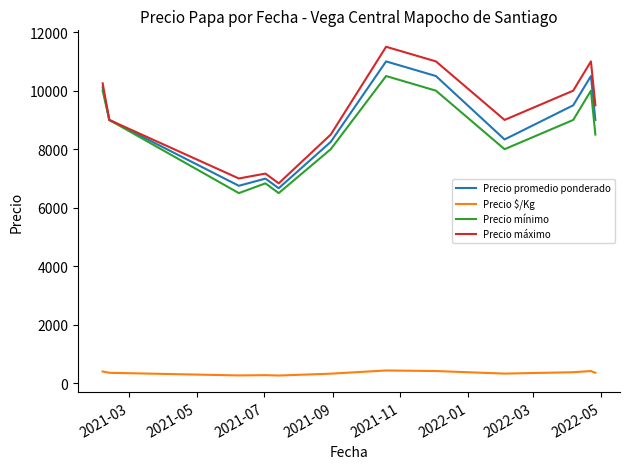

What is the maximum value shown in the chart?

11500.0